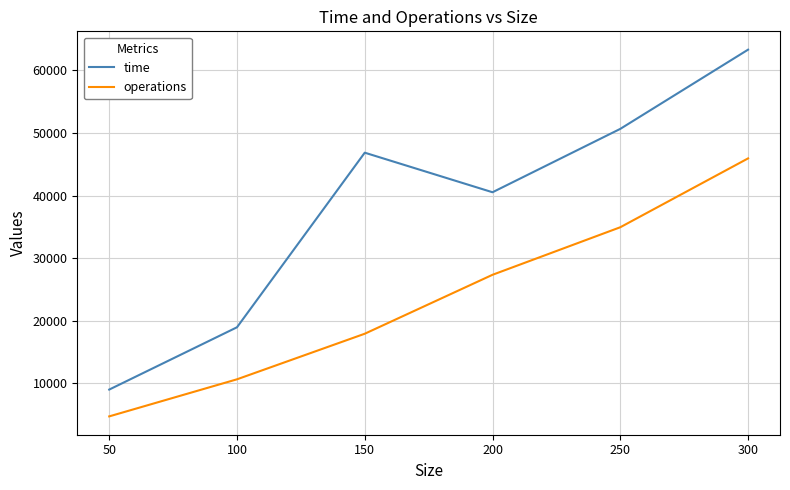

What are all the series names shown in the legend?

time, operations